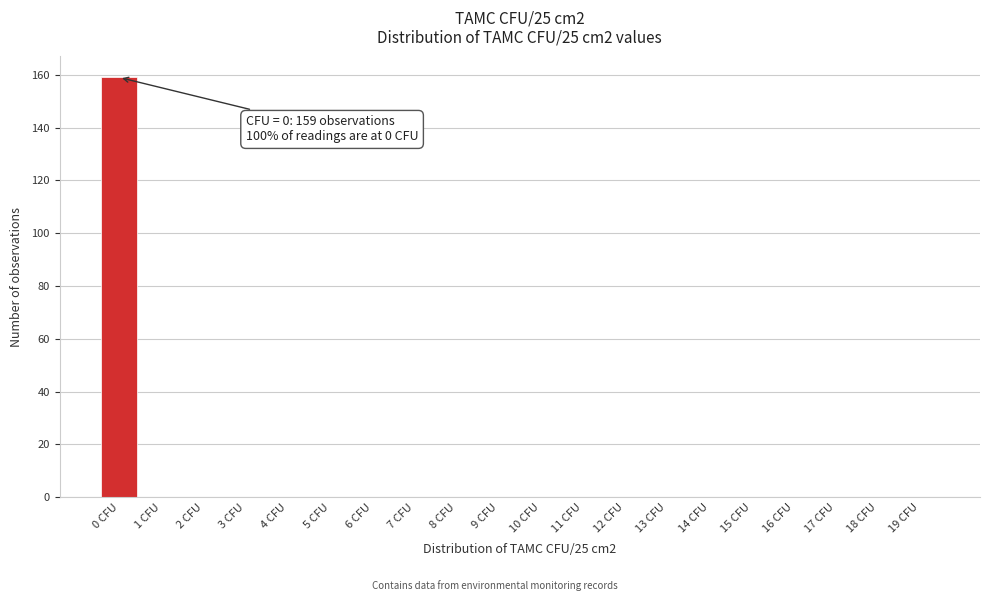

Reading left to right, transcribe all the data shown in this chart.

0 CFU=159	1 CFU=0	2 CFU=0	3 CFU=0	4 CFU=0	5 CFU=0	6 CFU=0	7 CFU=0	8 CFU=0	9 CFU=0	10 CFU=0	11 CFU=0	12 CFU=0	13 CFU=0	14 CFU=0	15 CFU=0	16 CFU=0	17 CFU=0	18 CFU=0	19 CFU=0